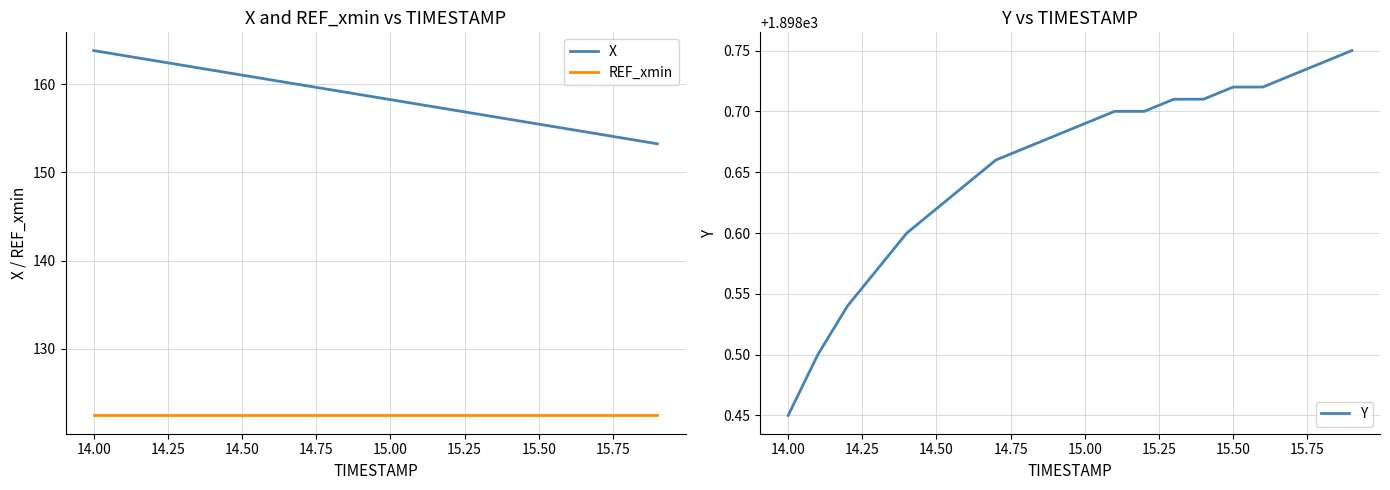

What are all the series names shown in the legend?

X, REF_xmin, Y